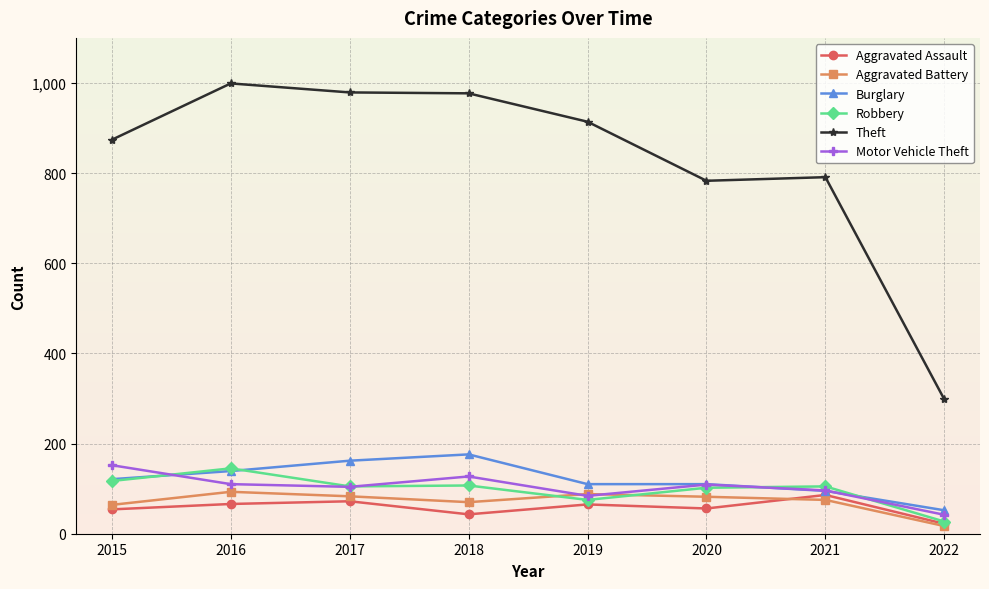

True or false: Theft has more than 2 points higher than both neighbors.

False